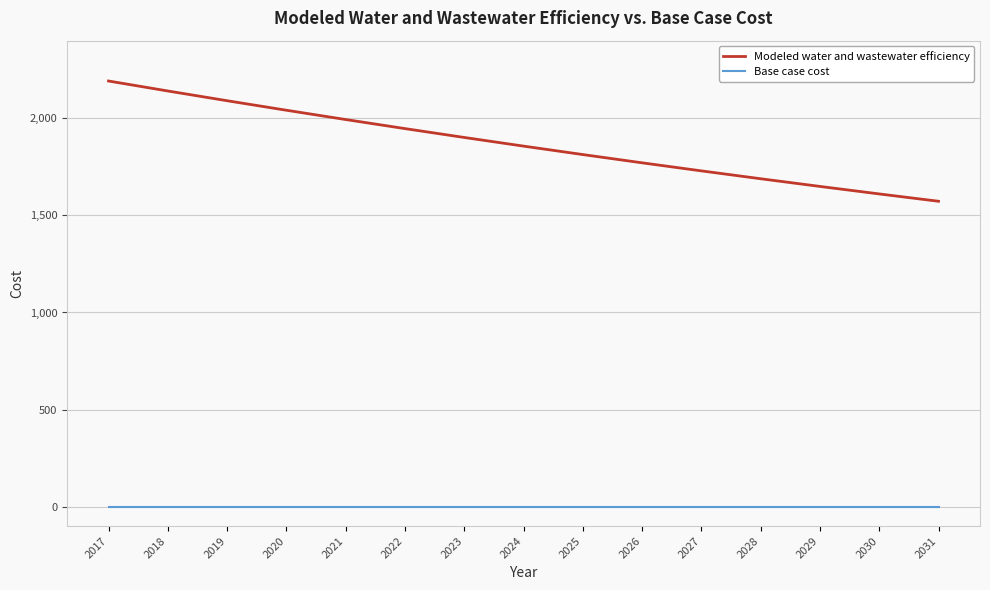

What are all the series names shown in the legend?

Modeled water and wastewater efficiency, Base case cost